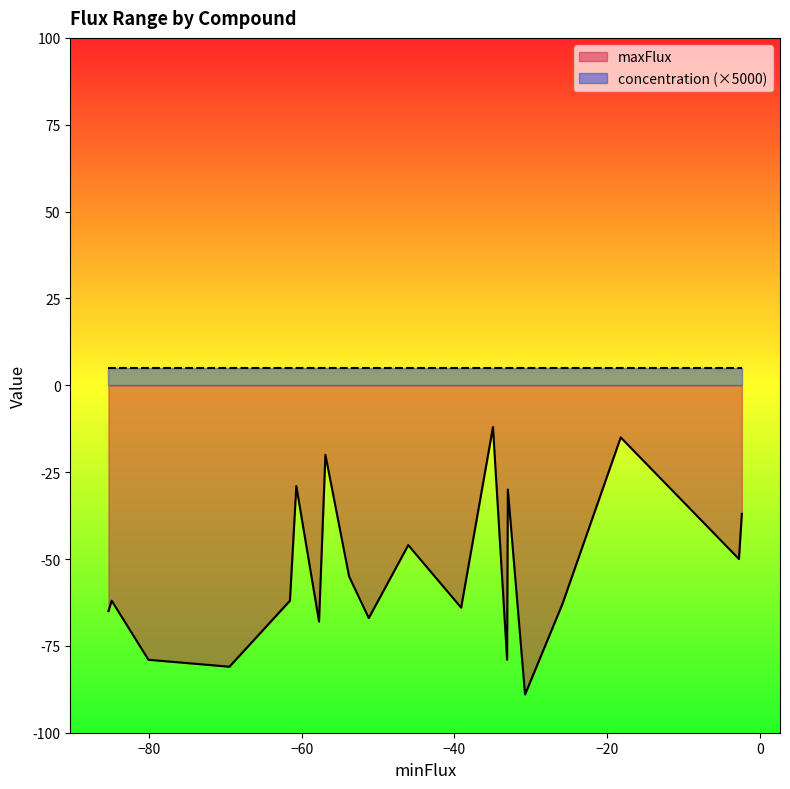

What is the lowest value of the maxFlux series?

-89